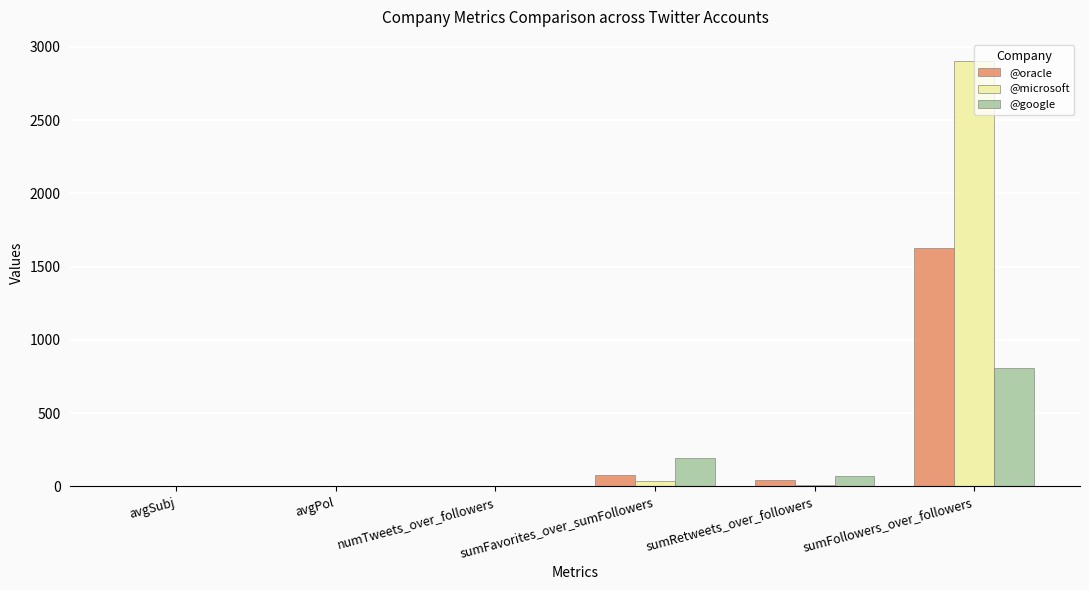

How many groups of bars are there?

6